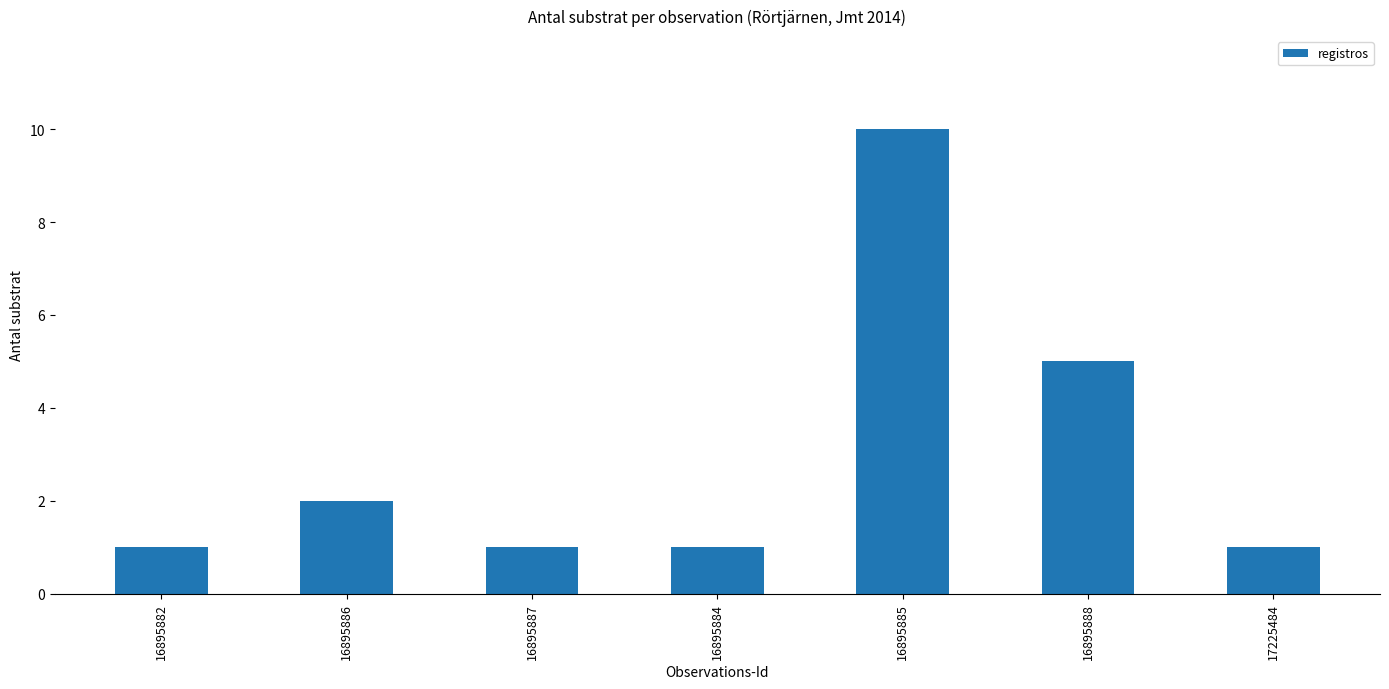

What is the maximum value shown in the chart?

10